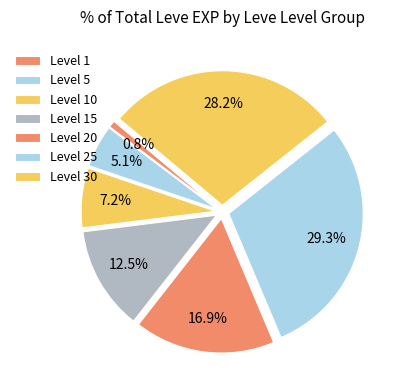

Which slice is the largest?

Level 25